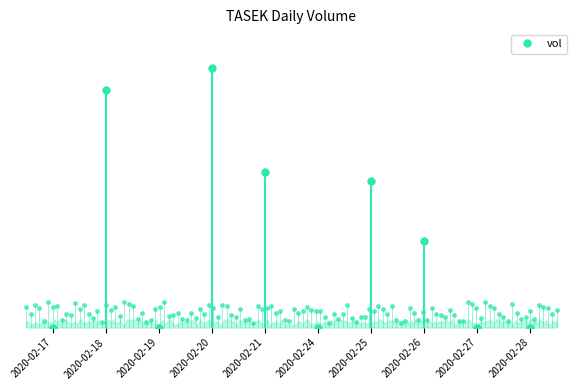

At which label does the data first exceed 2000?

2020-02-18